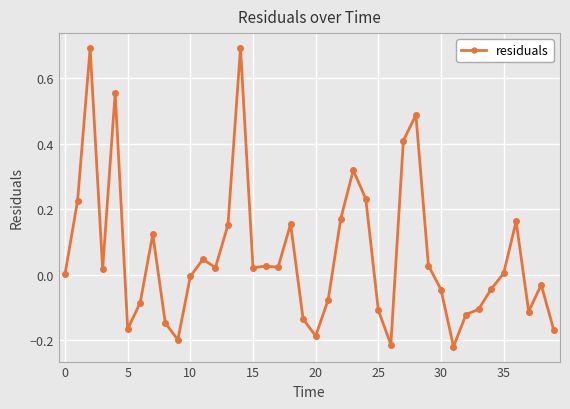

What is the sum of all values?

2.4